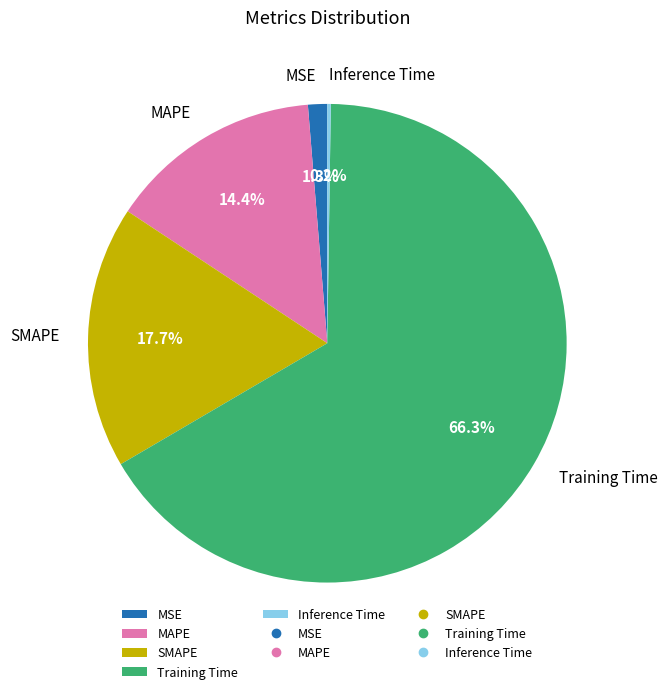

Which has a higher value, MSE or MAPE?

MAPE